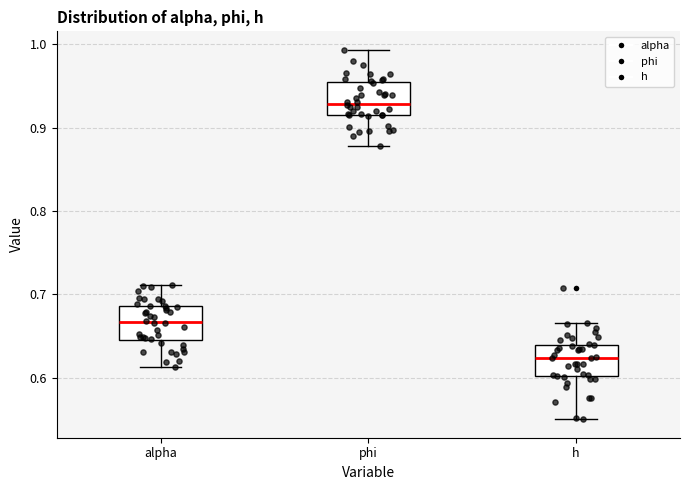

Reading left to right, transcribe this box plot: for each box, give where its median line is, the range the box spans, and where its two whiskers end, as read against the y-axis. The values are not printed on the chart, so give them approximately, as read against the axis.

alpha: median 0.67, box 0.65 to 0.69, whiskers 0.61 to 0.71
phi: median 0.93, box 0.91 to 0.95, whiskers 0.88 to 0.99
h: median 0.62, box 0.60 to 0.64, whiskers 0.55 to 0.67